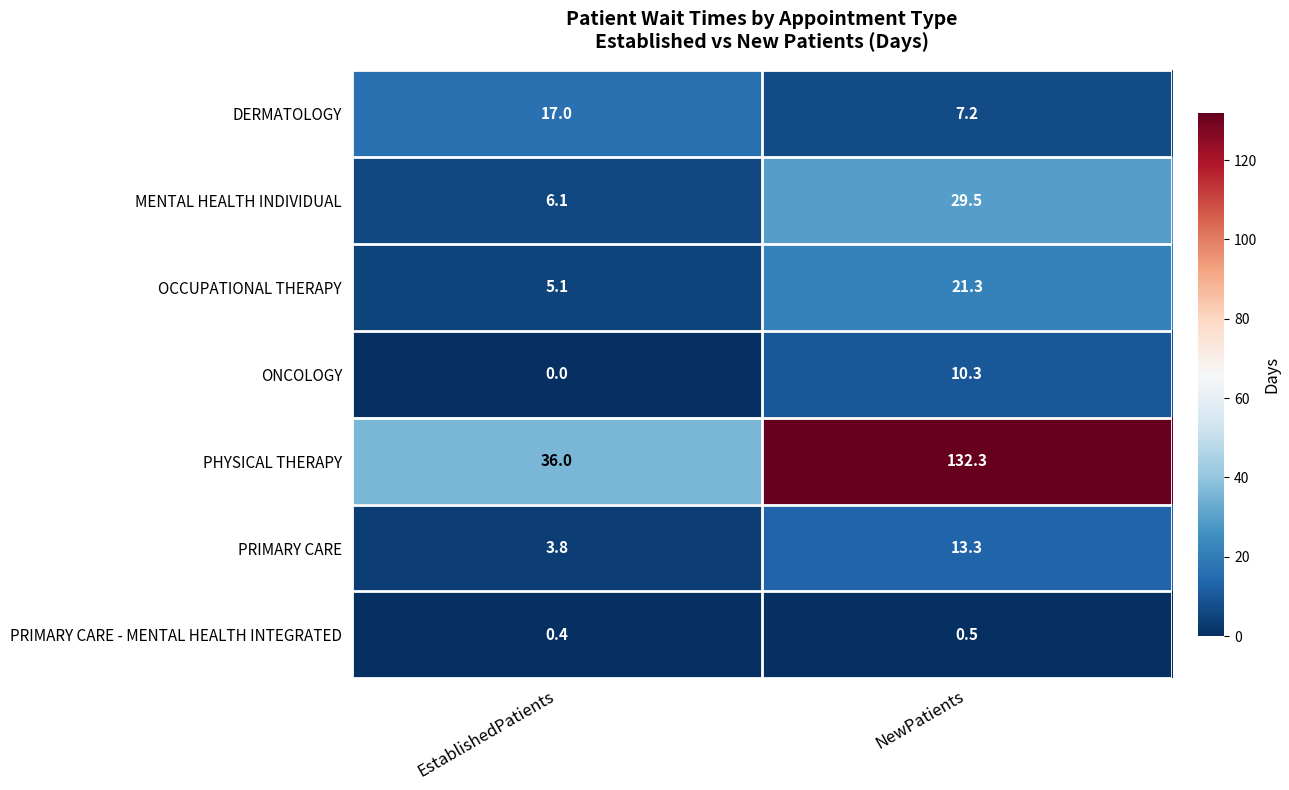

At which category is the sum across all series the highest?

NewPatients